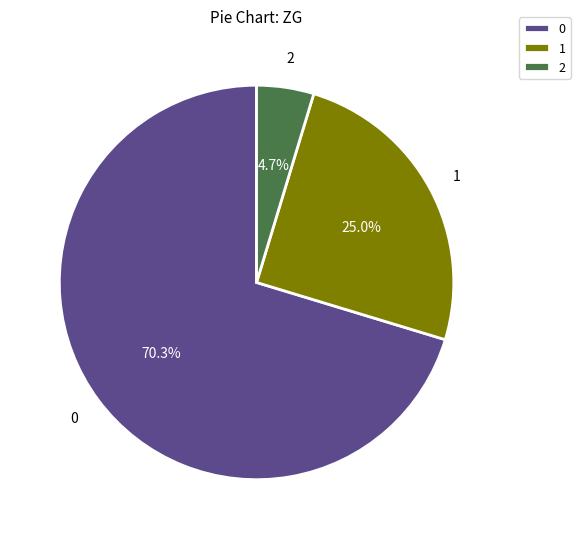

Does any single category account for the majority?

Yes